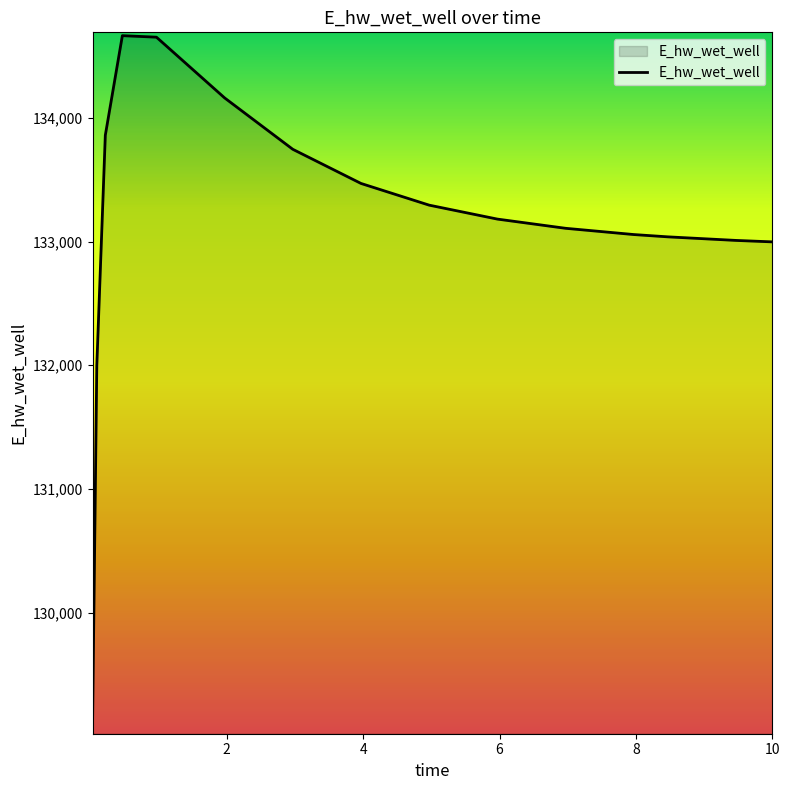

What is the greatest value displayed?

134666.2